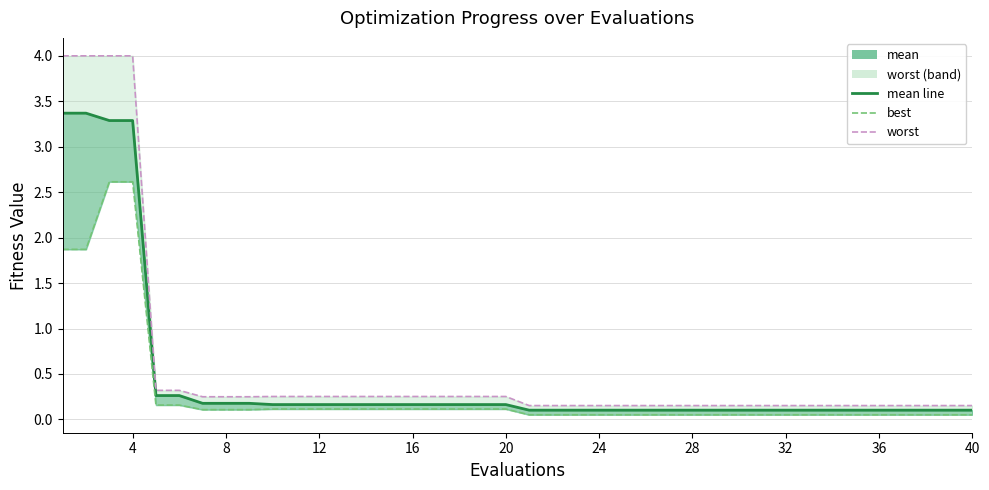

Reading right to left, extract all data points from this chart.

0.1	0.1	0.1	0.1	0.1	0.1	0.1	0.1	0.1	0.1	0.1	0.1	0.1	0.1	0.1	0.1	0.1	0.1	0.1	0.1	0.2	0.2	0.2	0.2	0.2	0.2	0.2	0.2	0.2	0.2	0.2	0.2	0.2	0.2	0.3	0.3	3.3	3.3	3.4	3.4